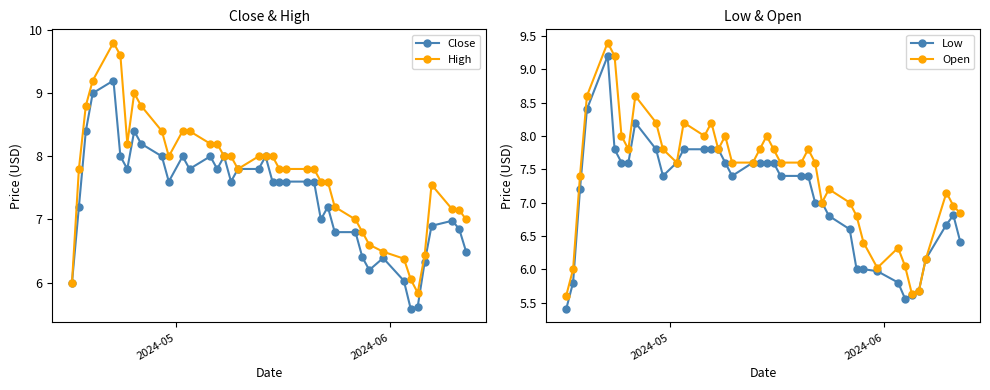

What is the maximum value for Close?

9.2